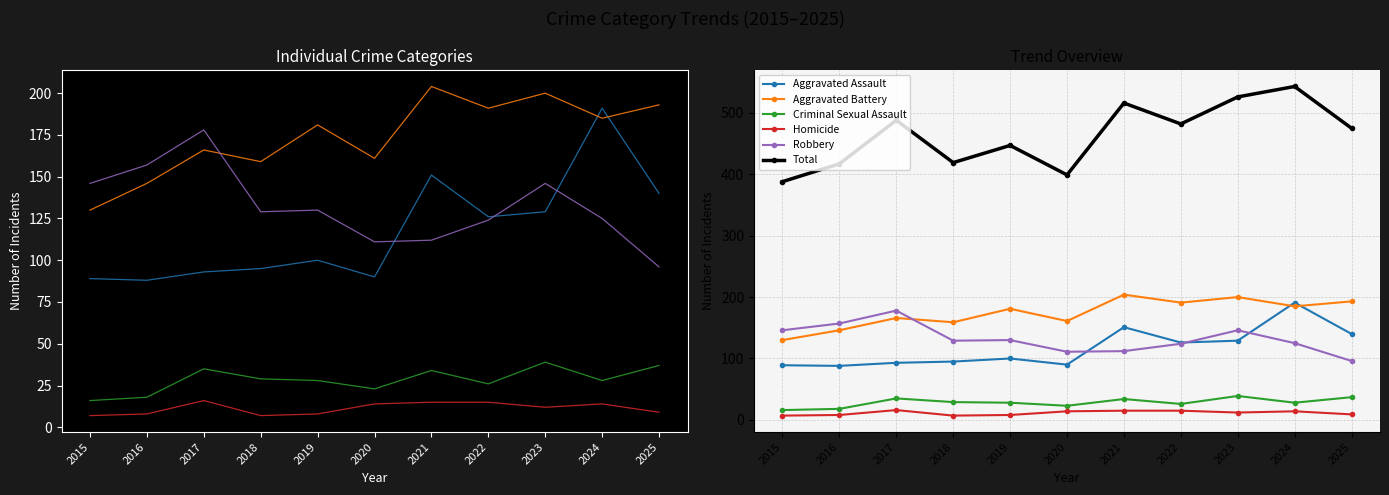

How many lines are shown in the chart?

6